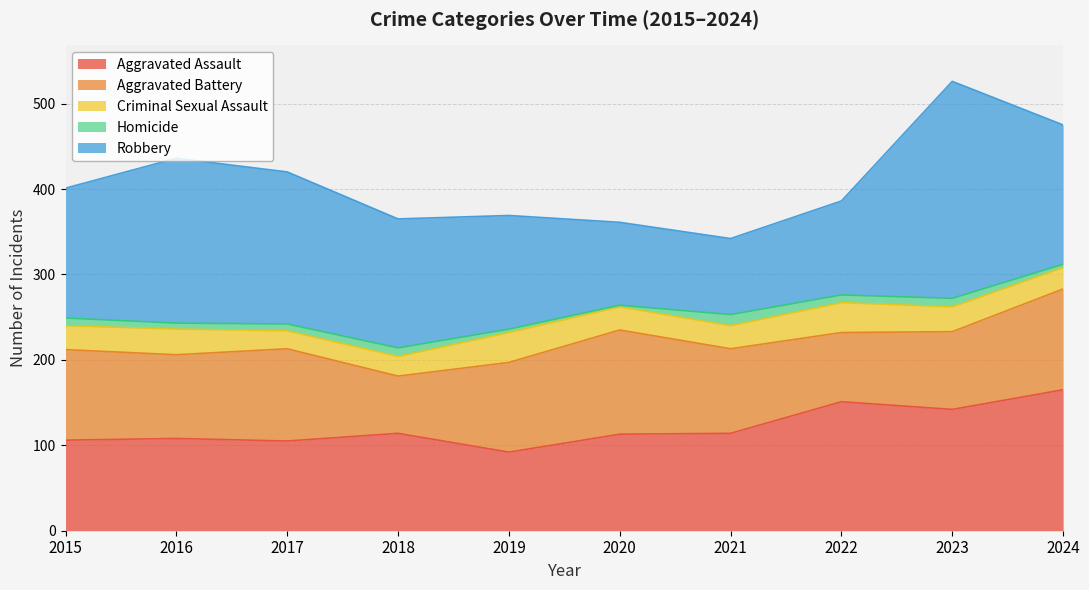

Which series has the largest range (max minus min)?

Robbery